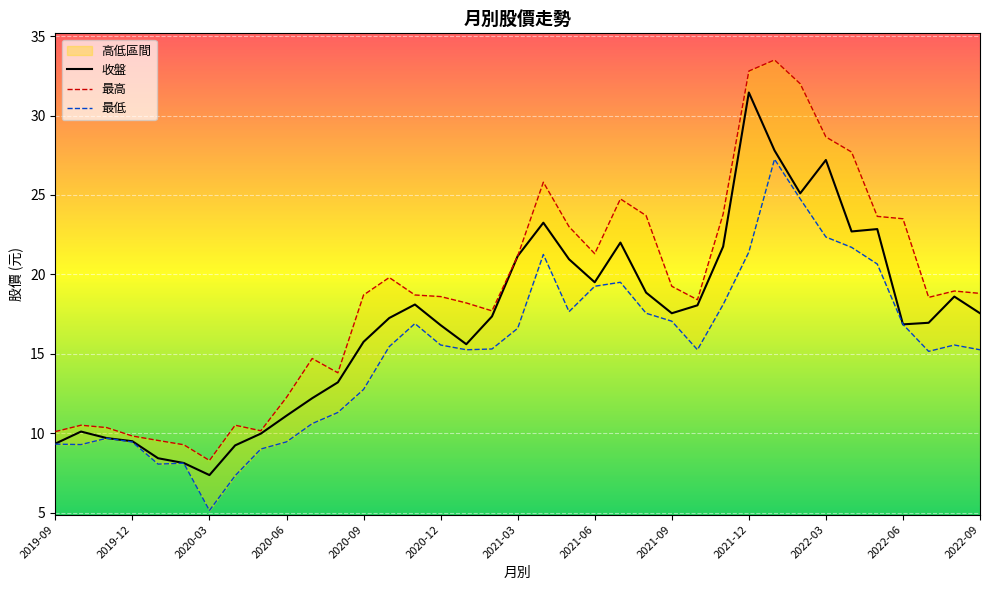

What is the sum of all 收盤 values?

629.2